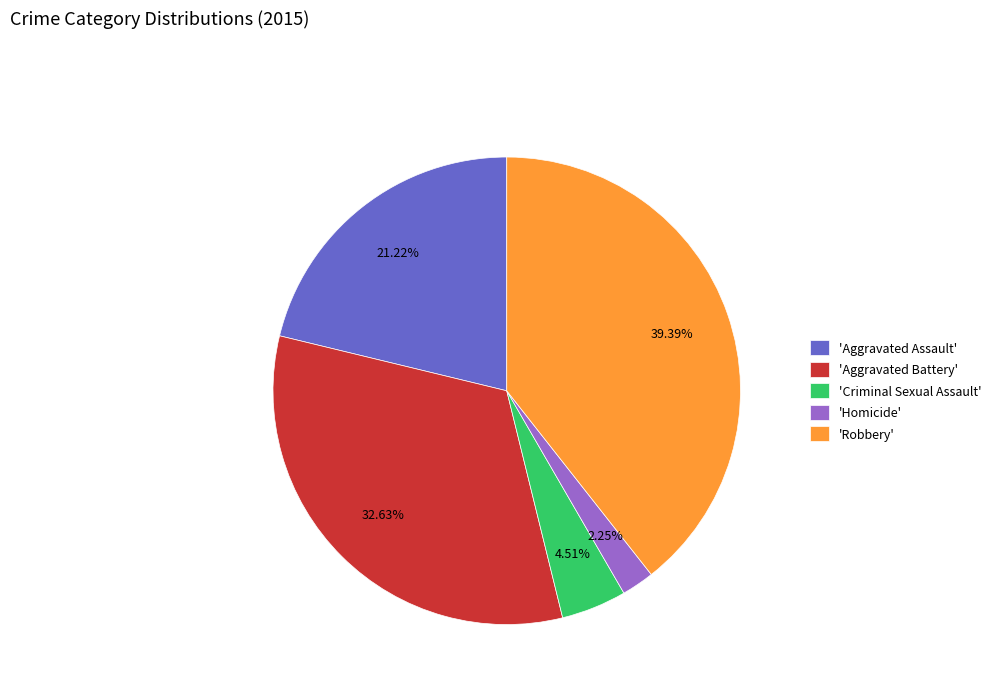

Combined, do 'Criminal Sexual Assault' and 'Aggravated Assault' account for over 50%?

No